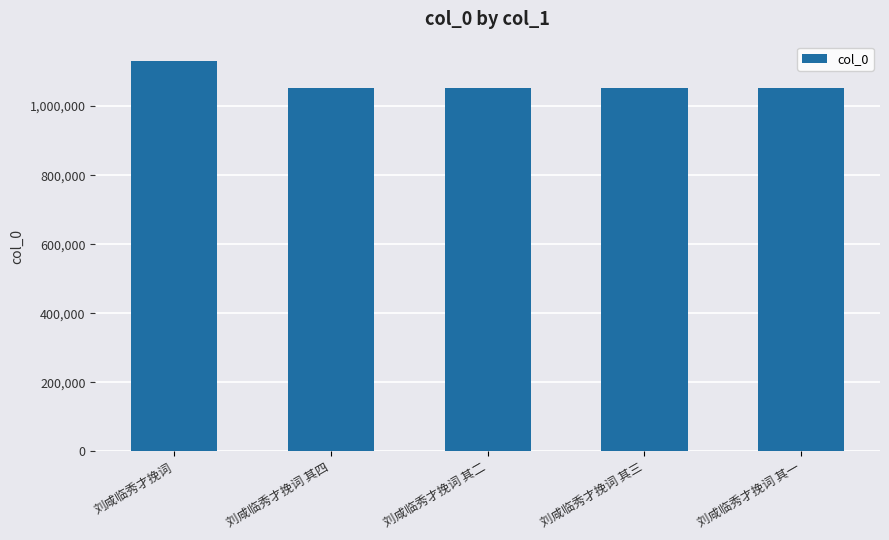

What is the value of the 3rd bar from the left?

1053447